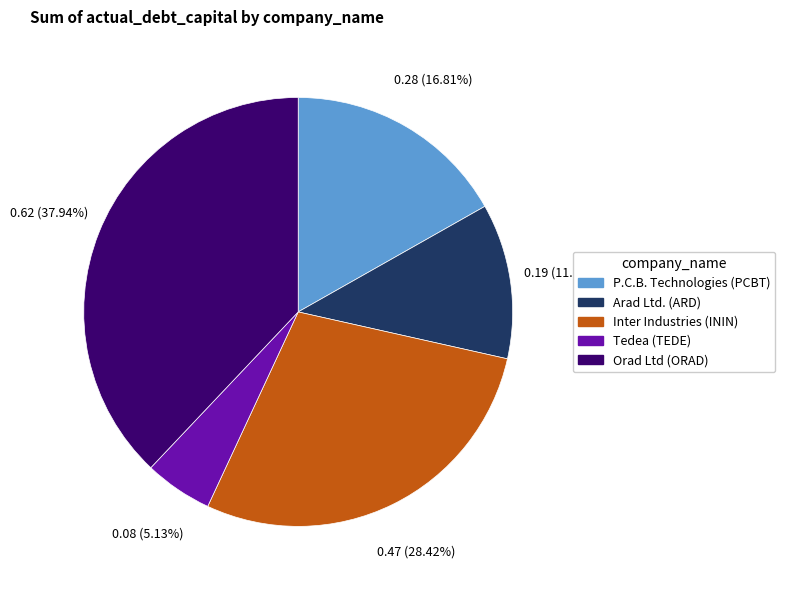

How many slices are in this pie chart?

5